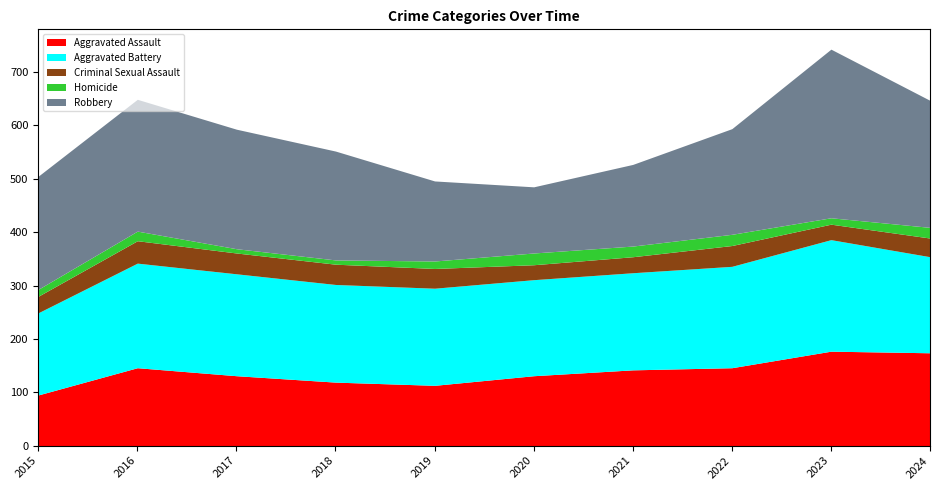

How many values in the Criminal Sexual Assault series are below 37?

5